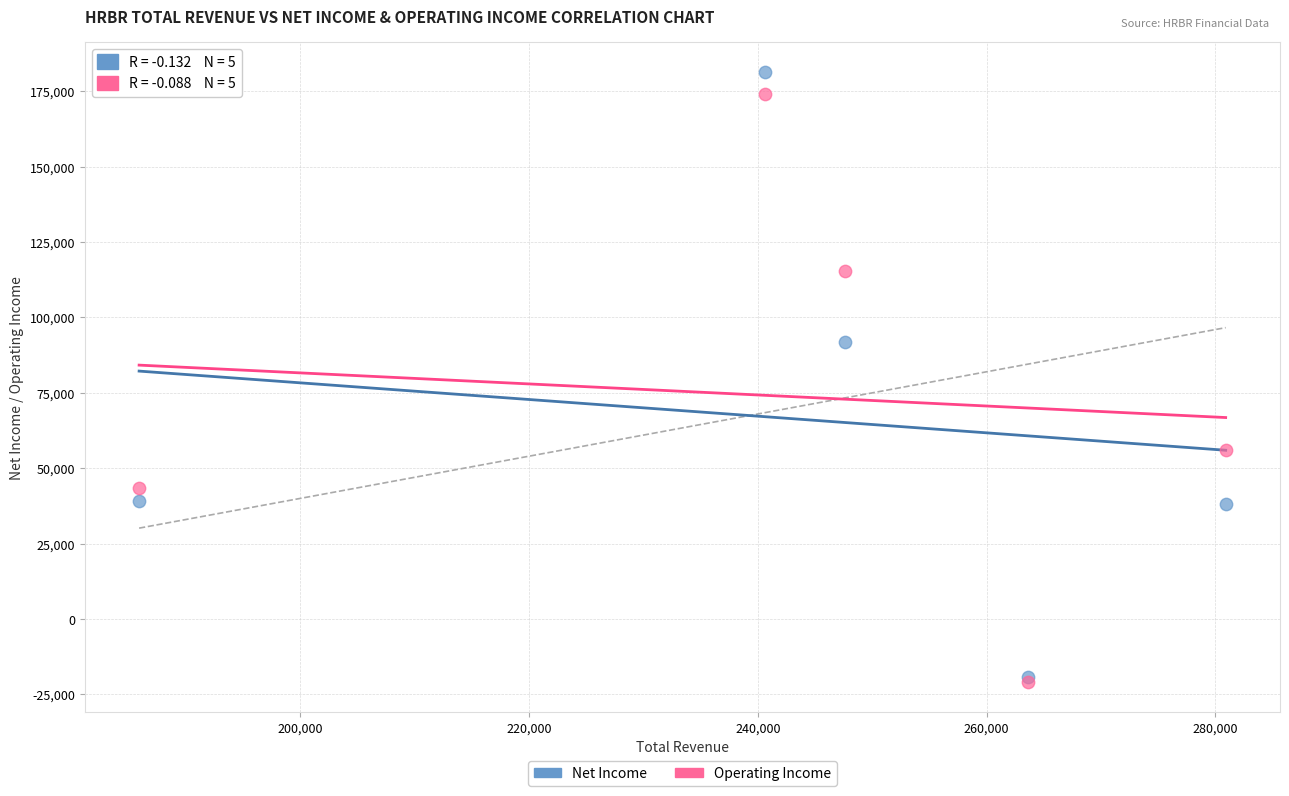

In the Net Income series, what Y value is closest to 81050?

91800